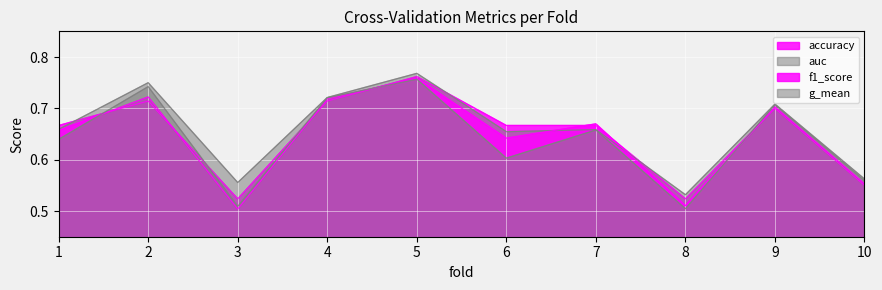

Which category has the highest value in the f1_score series?

5